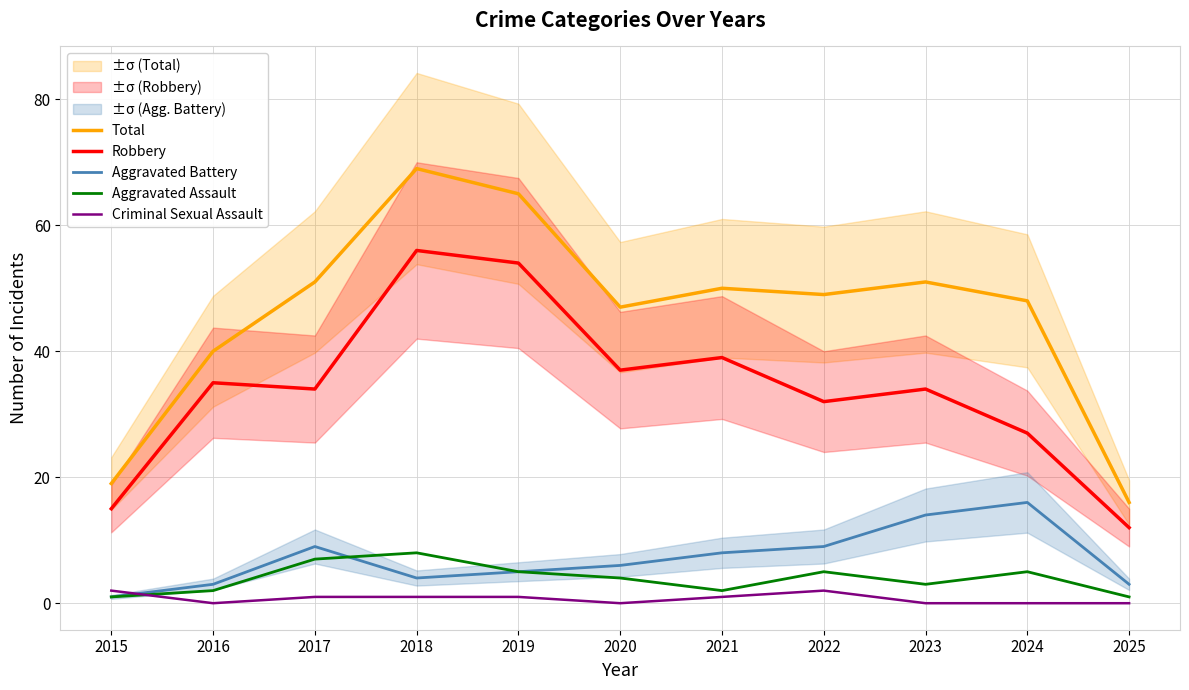

True or false: Criminal Sexual Assault and Aggravated Battery cross at least once.

True